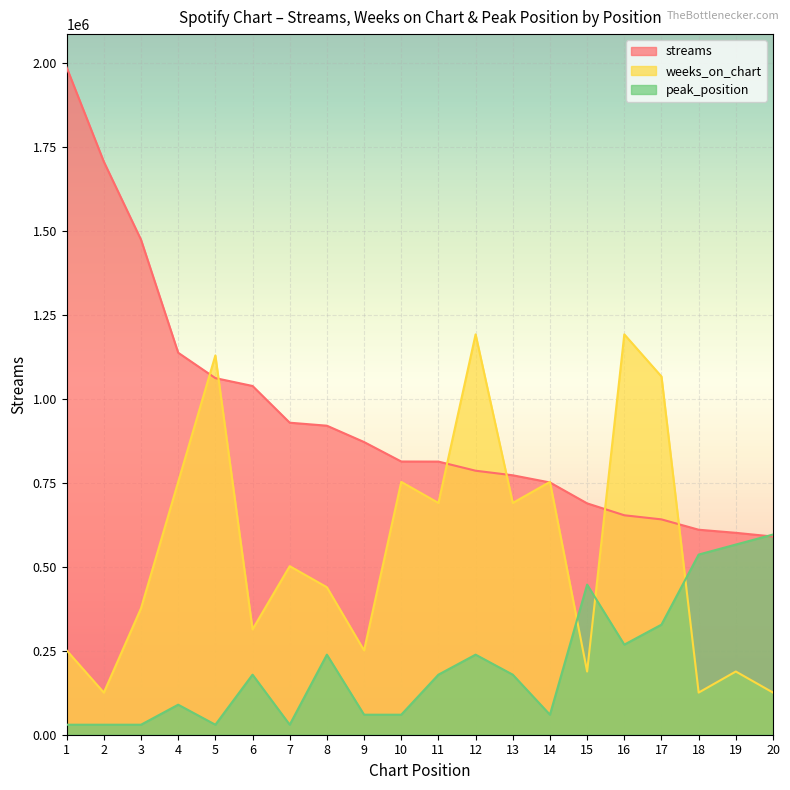

Rank the series by their maximum value, from highest to lowest.

streams, weeks_on_chart, peak_position